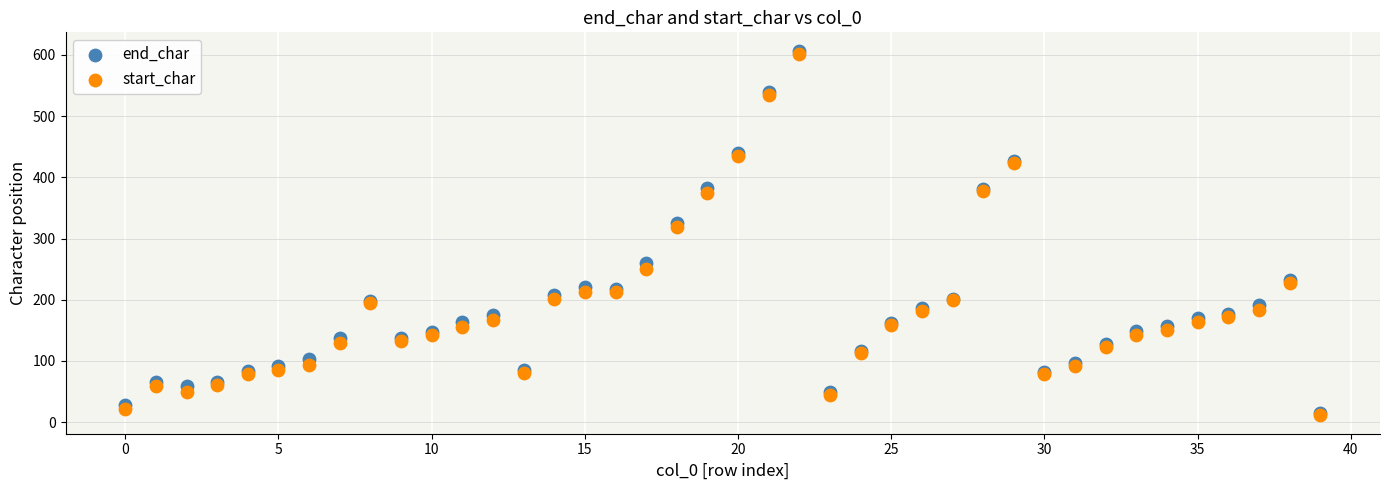

In the end_char series, what Y value is closest to 311?

326